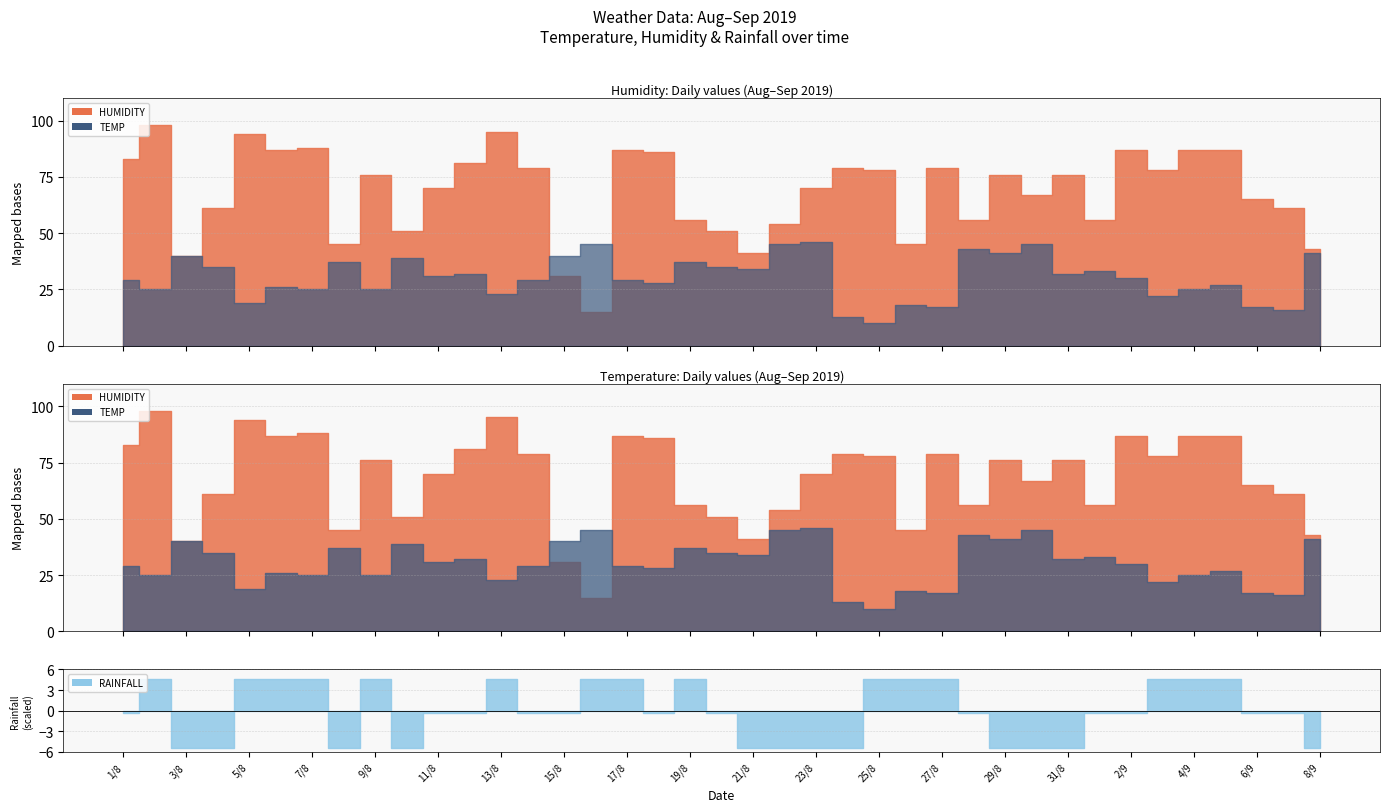

List the series in order of their peak value, lowest first.

RAINFALL, TEMP, HUMIDITY